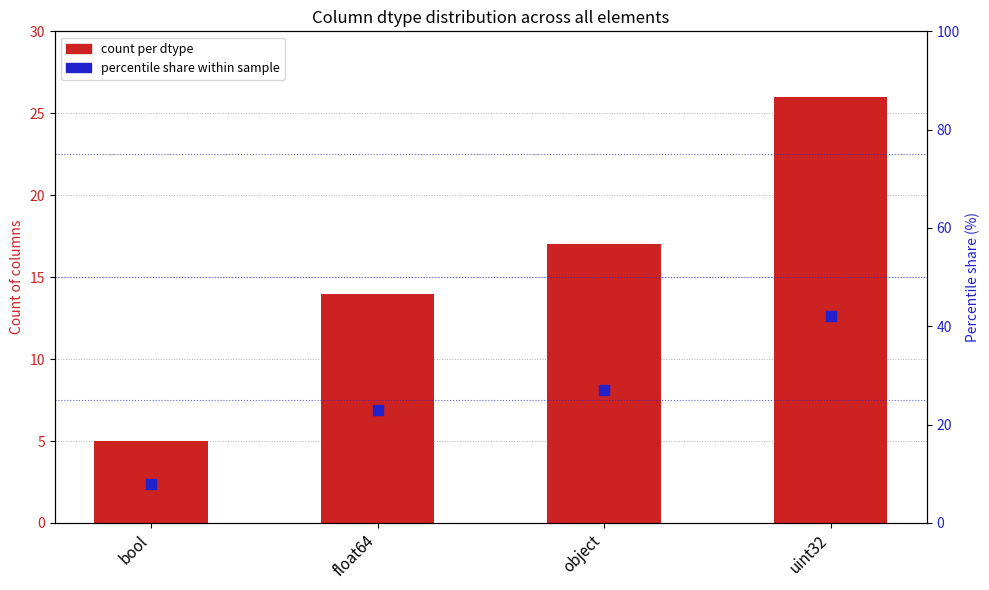

Which series contains the lowest Y value?

count per dtype